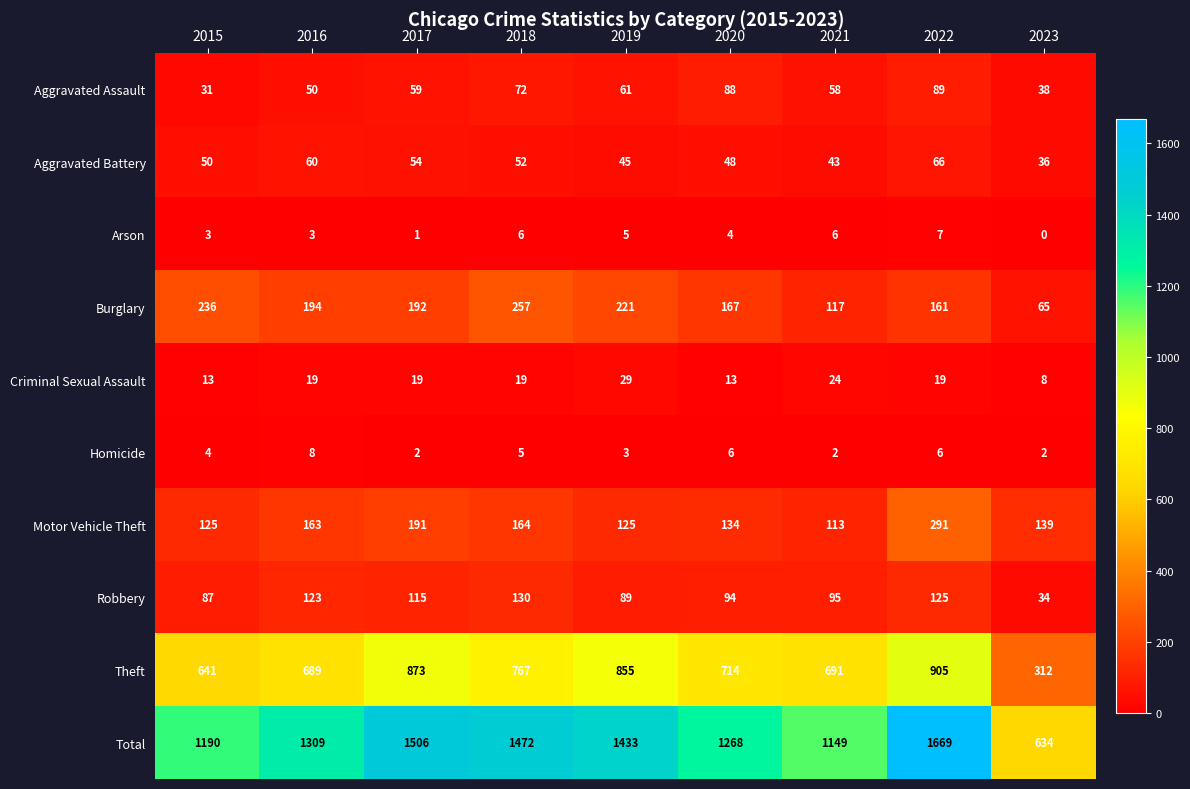

What is the total value across all series at 2019?

2866